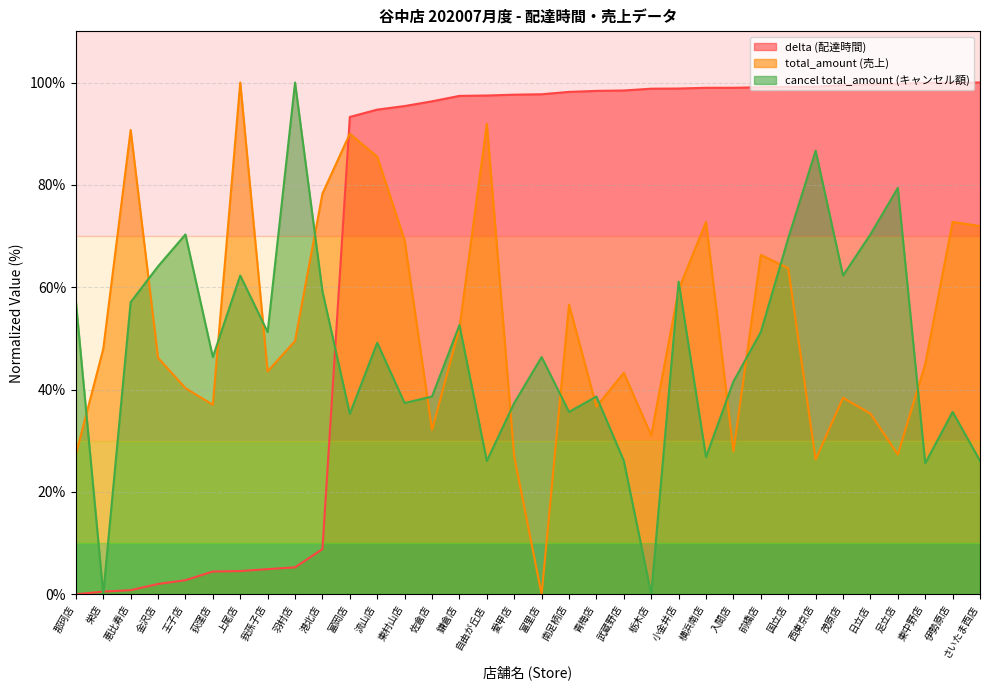

List the labels in order of delta value, largest first.

さいたま西店, 東中野店, 伊勢原店, 足立店, 日立店, 茂原店, 西東京店, 国立店, 前橋店, 横浜南店, 入間店, 小金井店, 栃木店, 武蔵野店, 青梅店, 南足柄店, 富里店, 愛甲店, 自由が丘店, 鎌倉店, 佐倉店, 東村山店, 流山店, 富岡店, 港北店, 羽村店, 我孫子店, 上尾店, 荻窪店, 王子店, 金沢店, 恵比寿店, 栄店, 那珂店